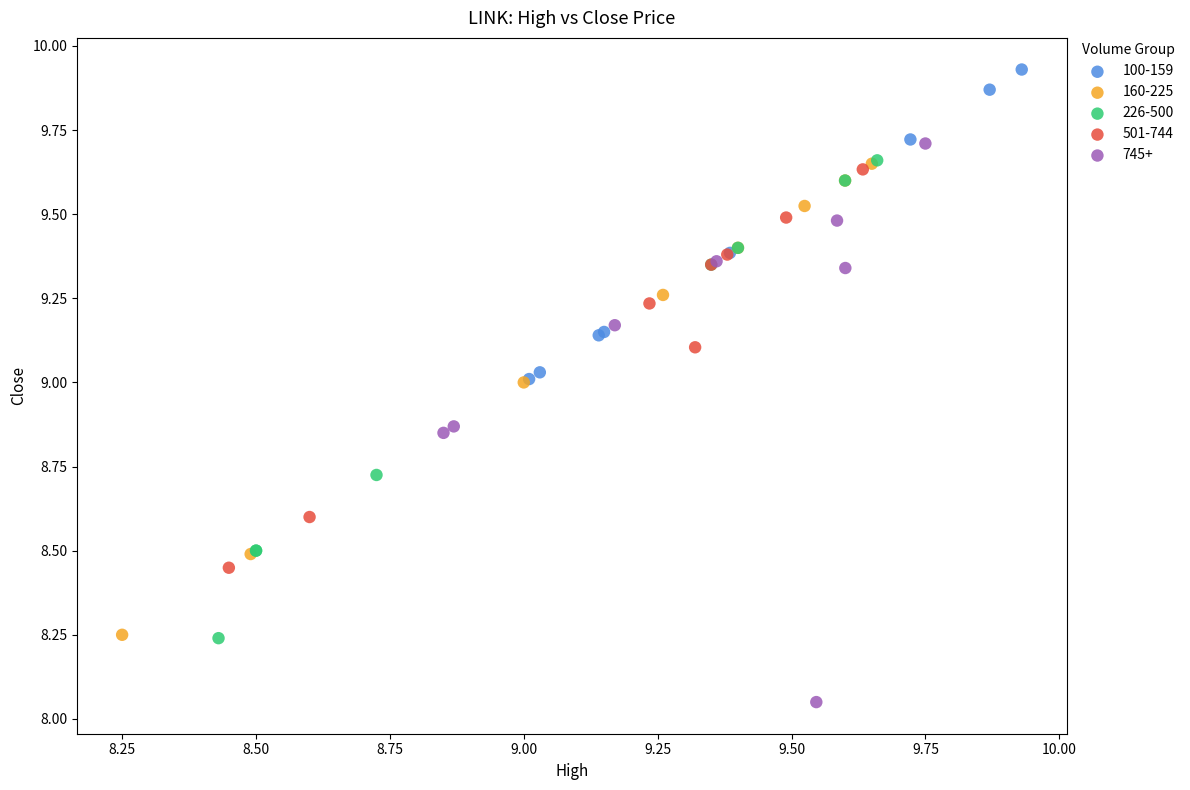

Which series has the largest Y range (max minus min)?

745+